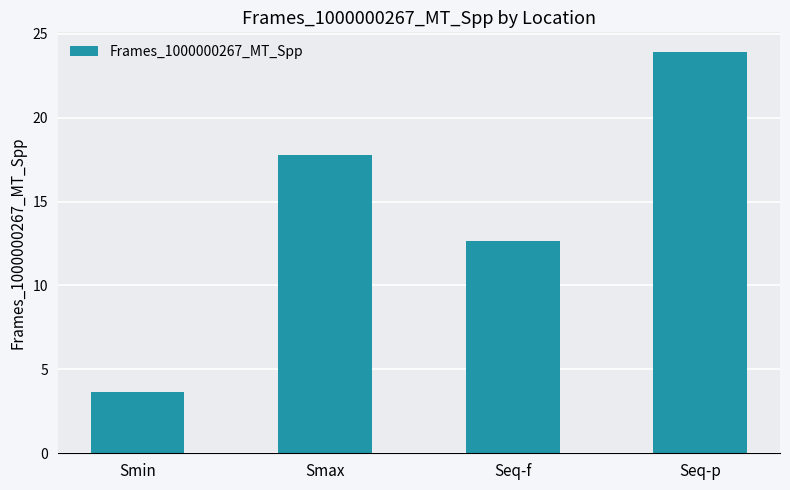

Which category has the lowest value across all series?

Smin